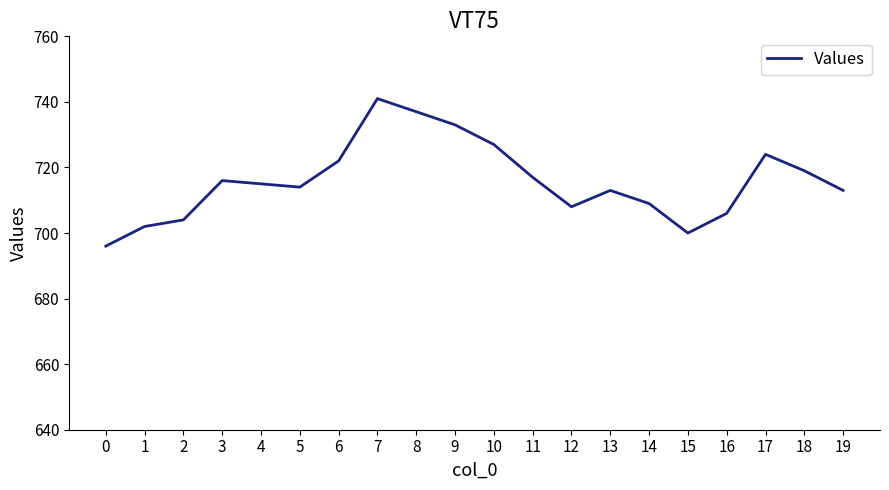

What is the ratio of the value at 4 to the value at 12?

1.0